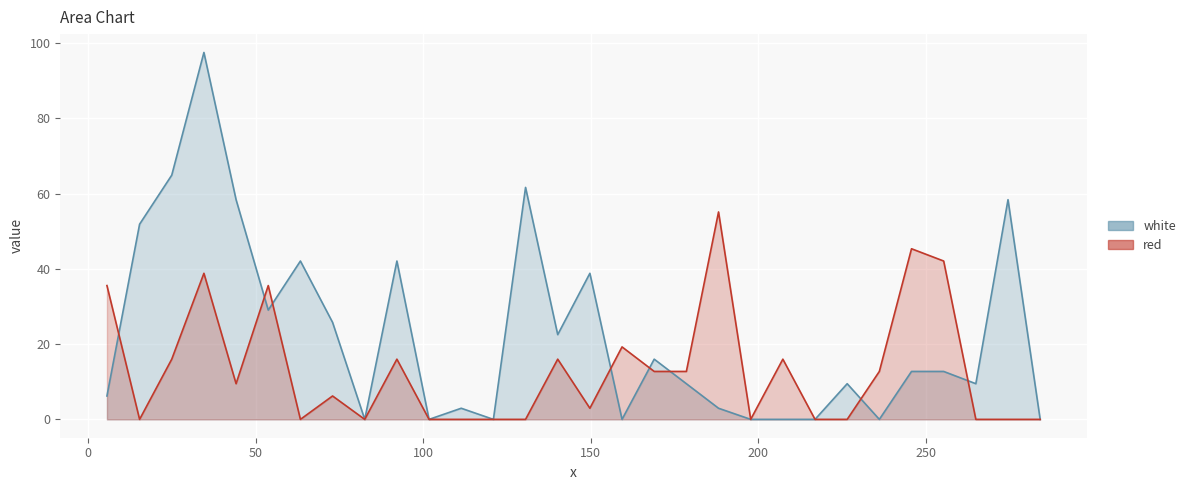

What is the difference between the second highest and minimum values in the red series?

45.3